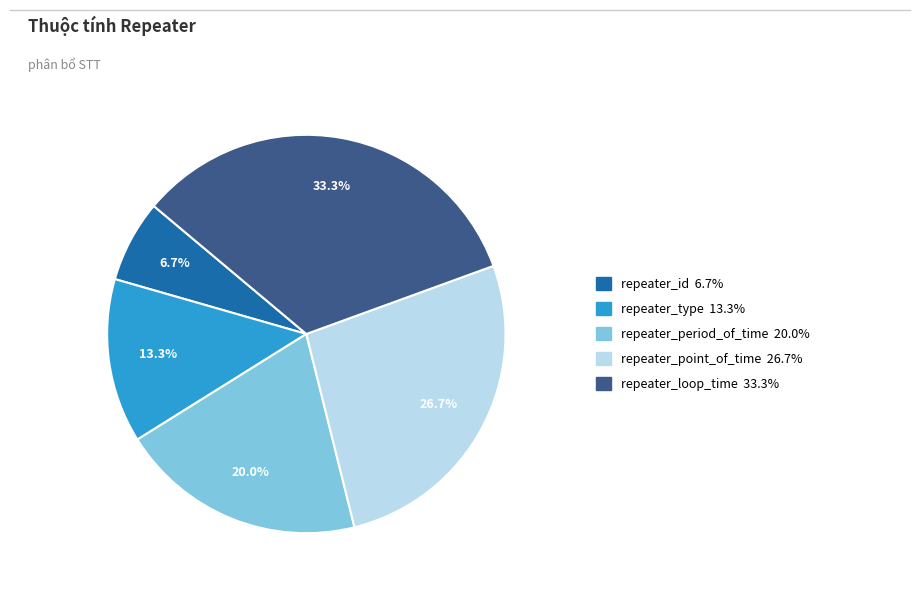

To the nearest percent, what portion does repeater_id represent?

7%